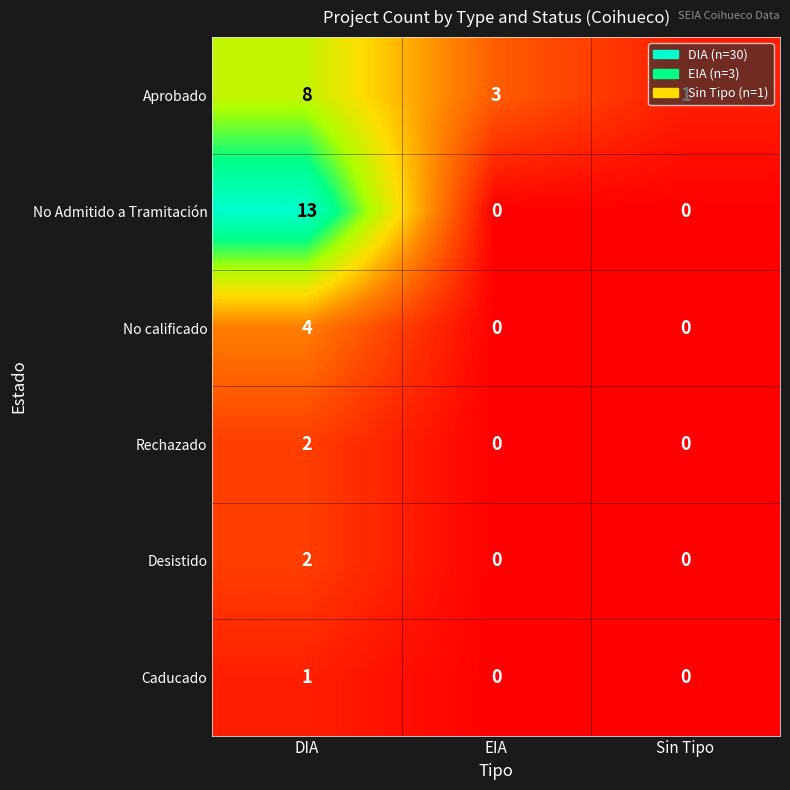

Count the number of data series in this chart.

6